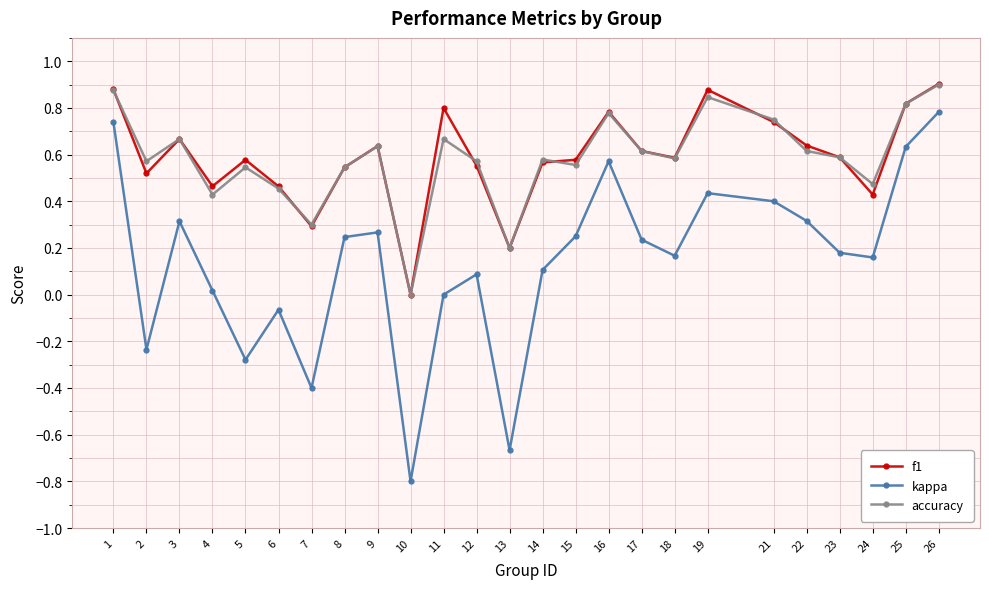

Where is f1 nearest to the value 0?

10